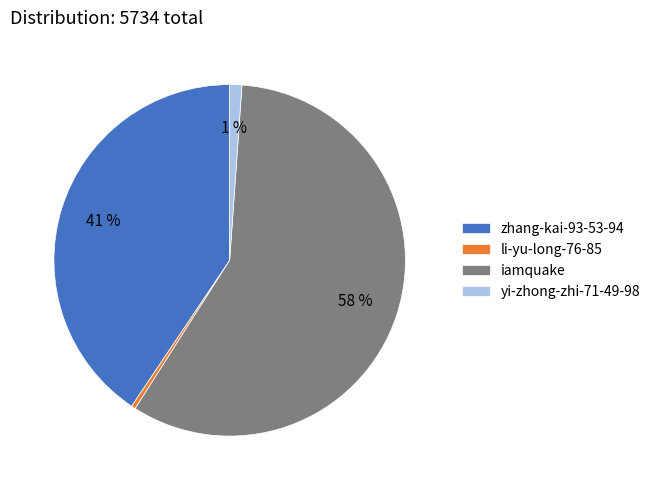

How many segments does this pie chart have?

4